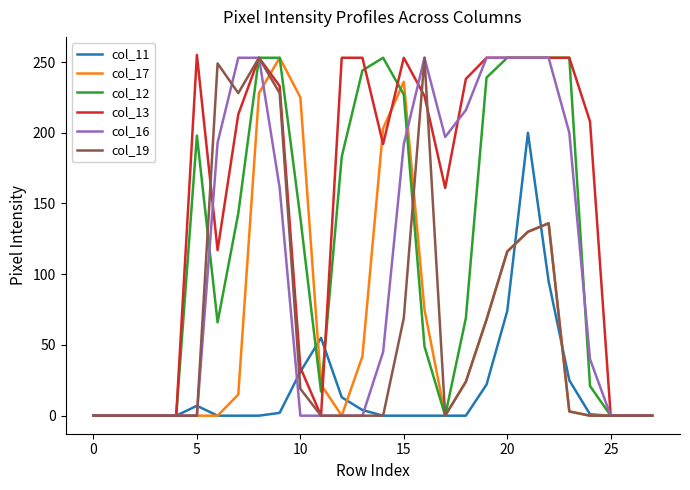

Which series has the largest total across all categories?

col_13